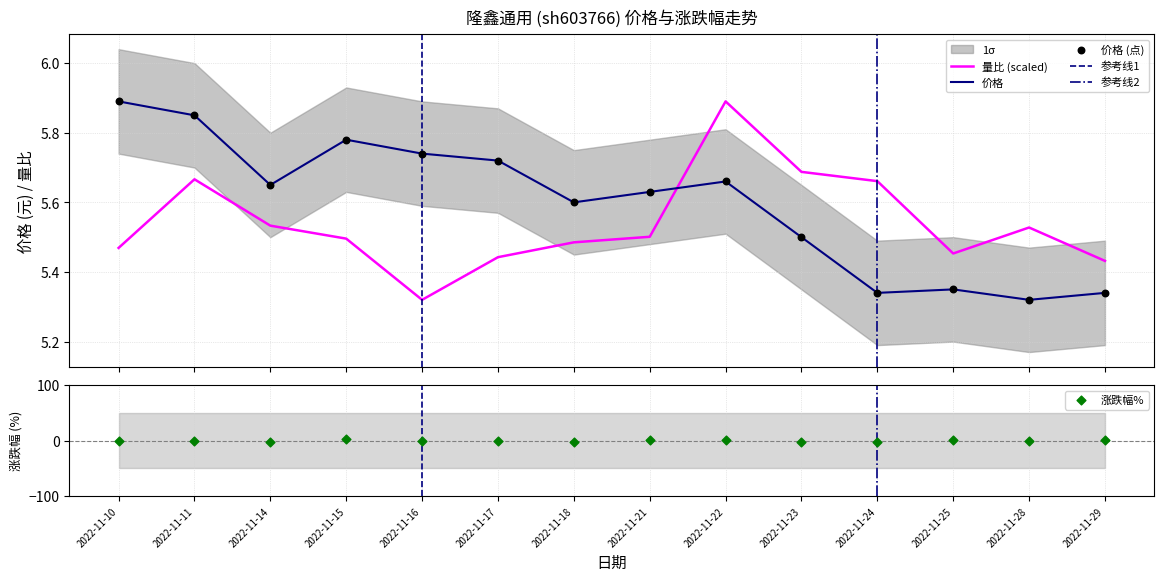

At which category is the sum across all series the highest?

2022-11-15